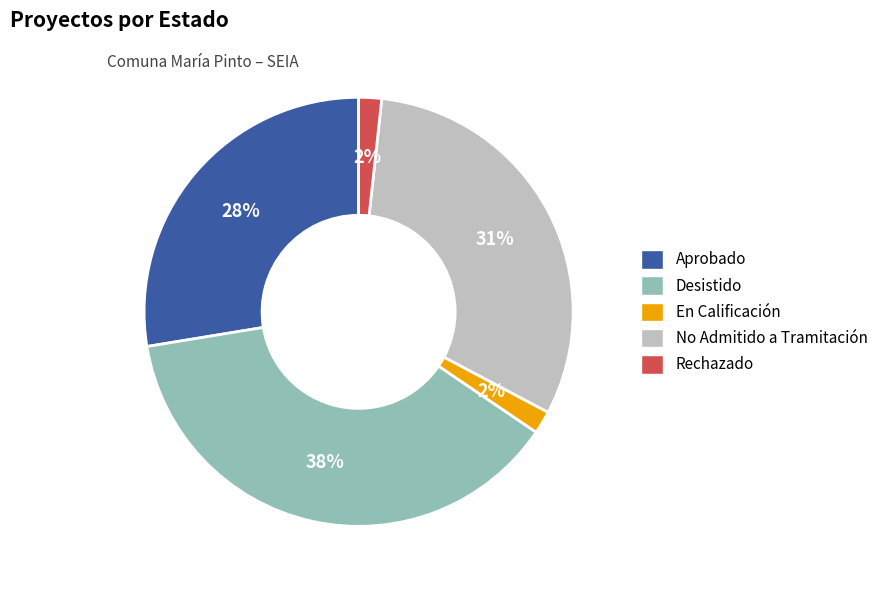

Is the sum of Desistido and No Admitido a Tramitación greater than half?

Yes